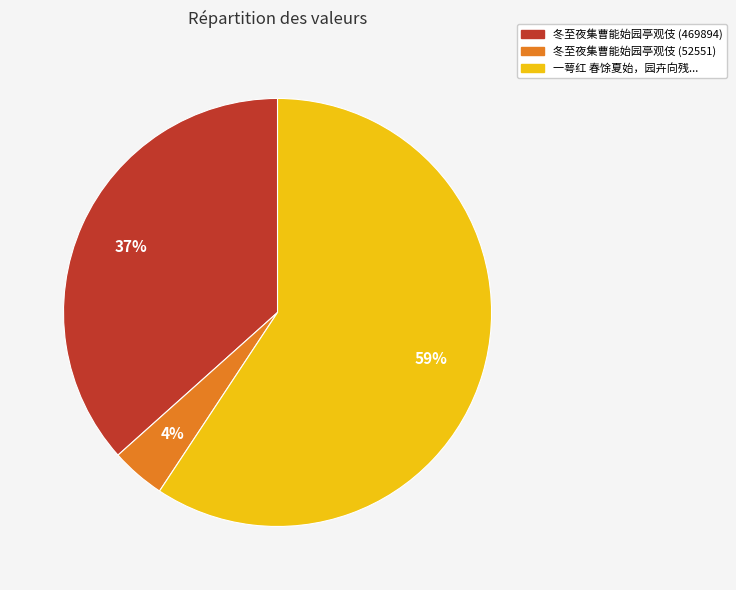

Is there any slice that represents more than half of the pie?

Yes